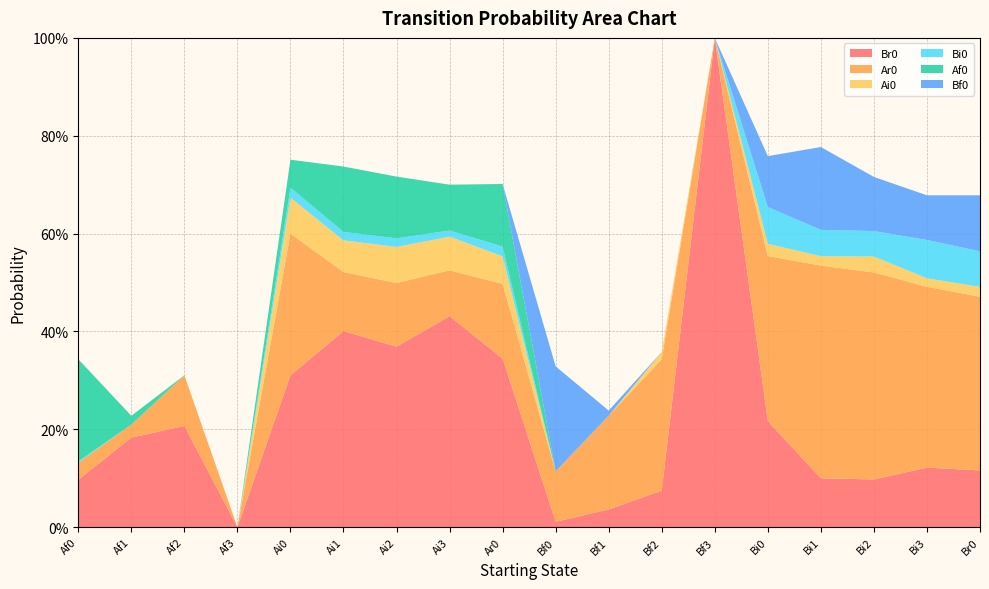

Reading left to right, what are all the values shown in this chart?

Br0: 0.1	0.2	0.2	0.0	0.3	0.4	0.4	0.4	0.3	0.0	0.0	0.1	1.0	0.2	0.1	0.1	0.1	0.1
Ar0: 0.0	0.0	0.1	0.0	0.3	0.1	0.1	0.1	0.2	0.1	0.2	0.3	0.0	0.3	0.4	0.4	0.4	0.4
Ai0: 0.0	0.0	0.0	0.0	0.1	0.1	0.1	0.1	0.1	0.0	0.0	0.0	0.0	0.0	0.0	0.0	0.0	0.0
Bi0: 0.0	0.0	0.0	0.0	0.0	0.0	0.0	0.0	0.0	0.0	0.0	0.0	0.0	0.1	0.1	0.1	0.1	0.1
Af0: 0.2	0.0	0.0	0.0	0.1	0.1	0.1	0.1	0.1	0.0	0.0	0.0	0.0	0.0	0.0	0.0	0.0	0.0
Bf0: 0.0	0.0	0.0	0.0	0.0	0.0	0.0	0.0	0.0	0.2	0.0	0.0	0.0	0.1	0.2	0.1	0.1	0.1